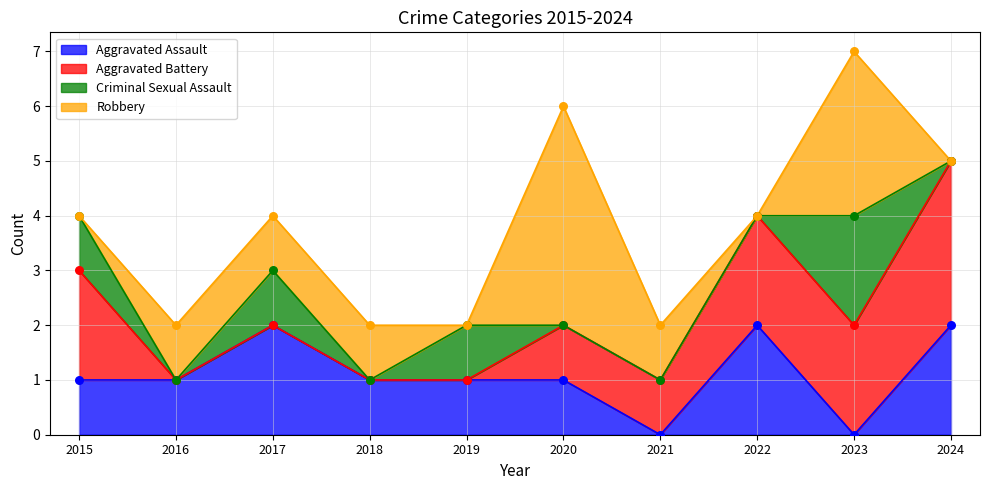

Is the value of Criminal Sexual Assault at 2017 greater than the value of Aggravated Battery at 2024?

No